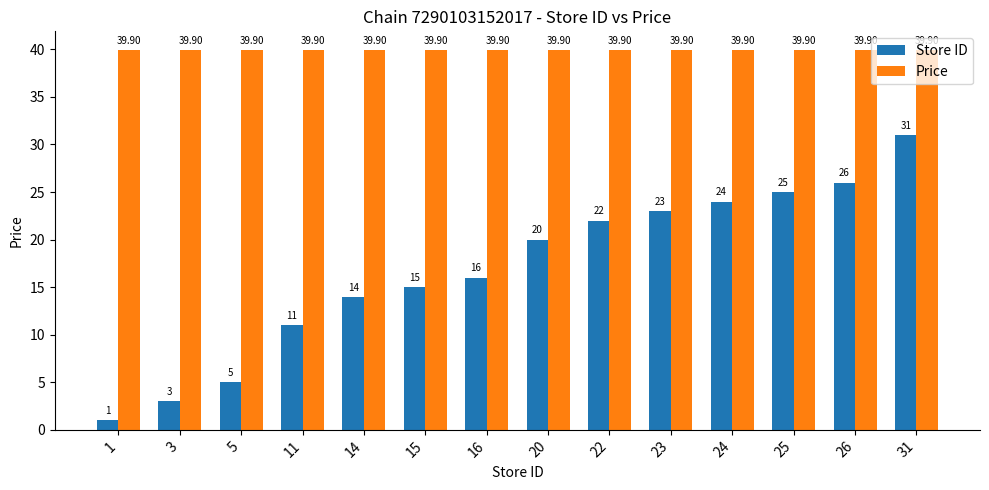

Which series has the largest range (max minus min)?

Store ID